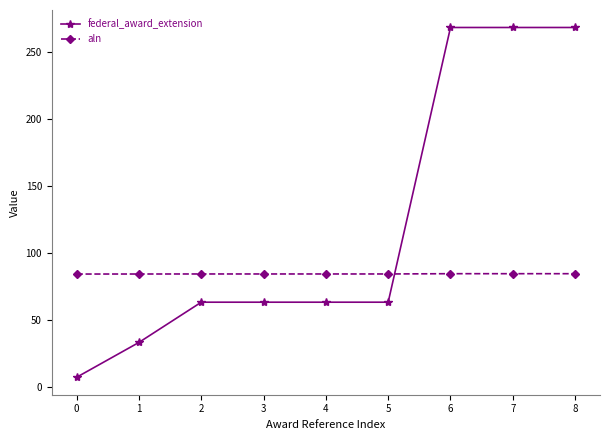

Is the value of aln at 8 greater than the value of federal_award_extension at 1?

Yes